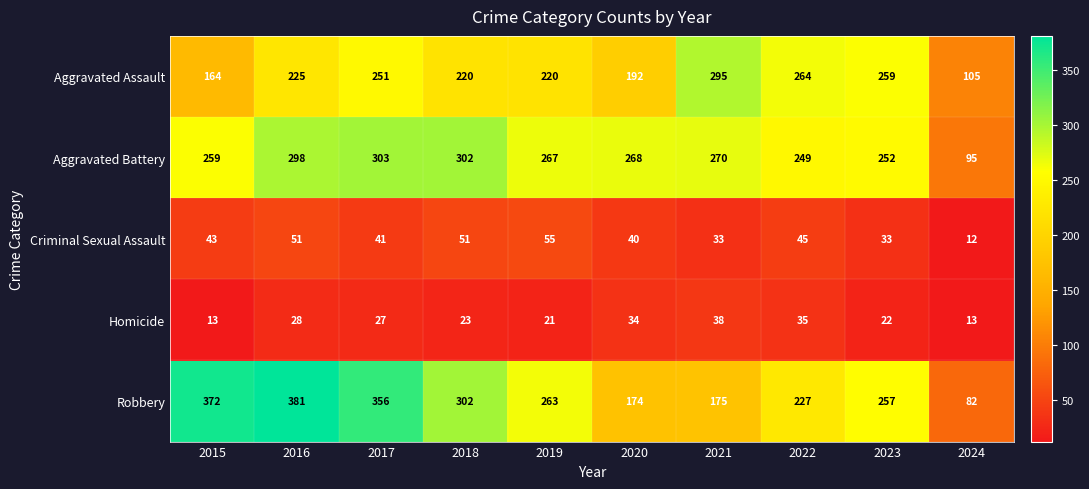

What is the total value across all series at 2018?

898